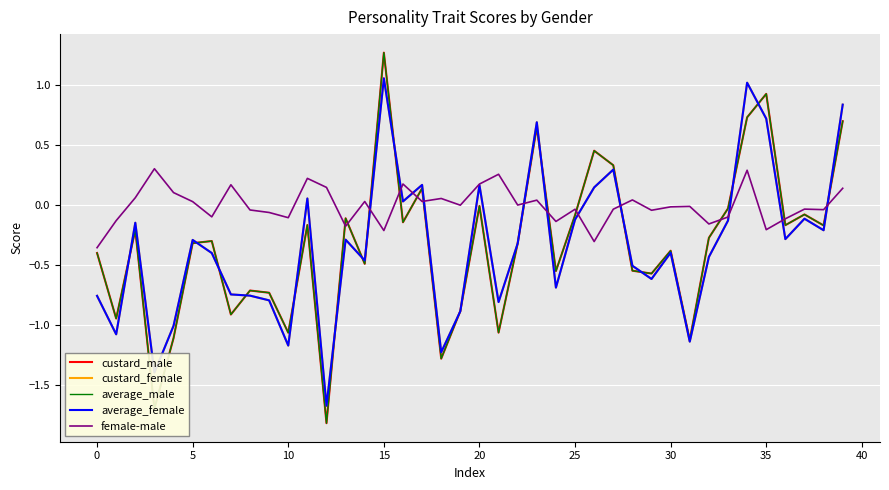

What is the lowest value of the custard_female series?

-1.7